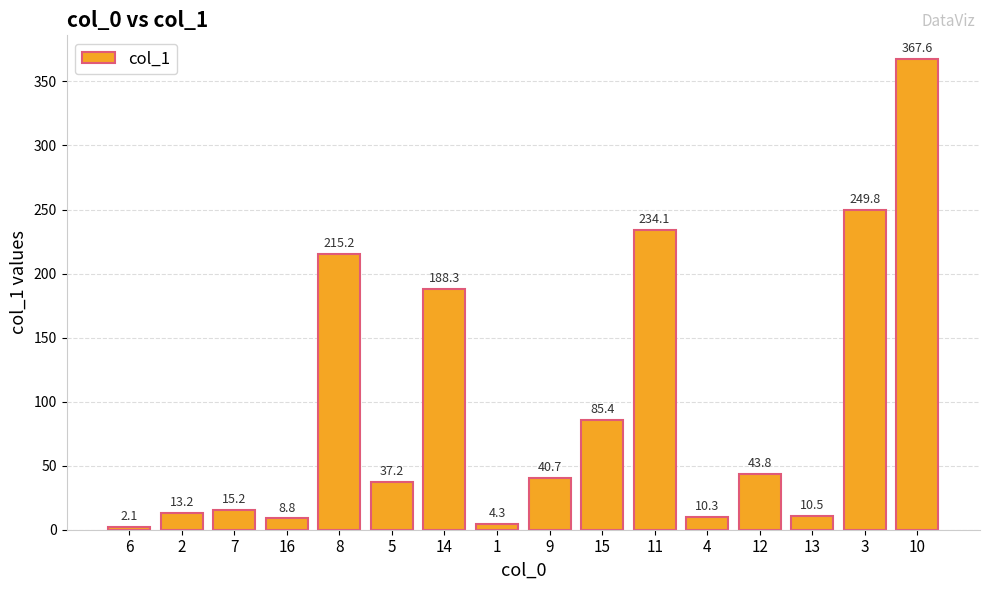

Which category has the lowest value across all series?

6